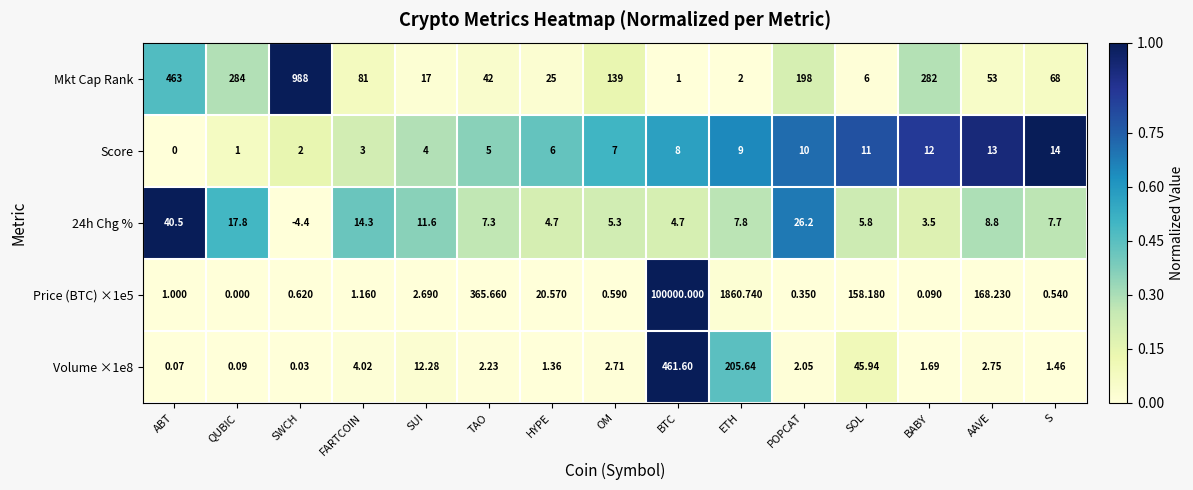

How many values in 24h Chg % are above zero?

14